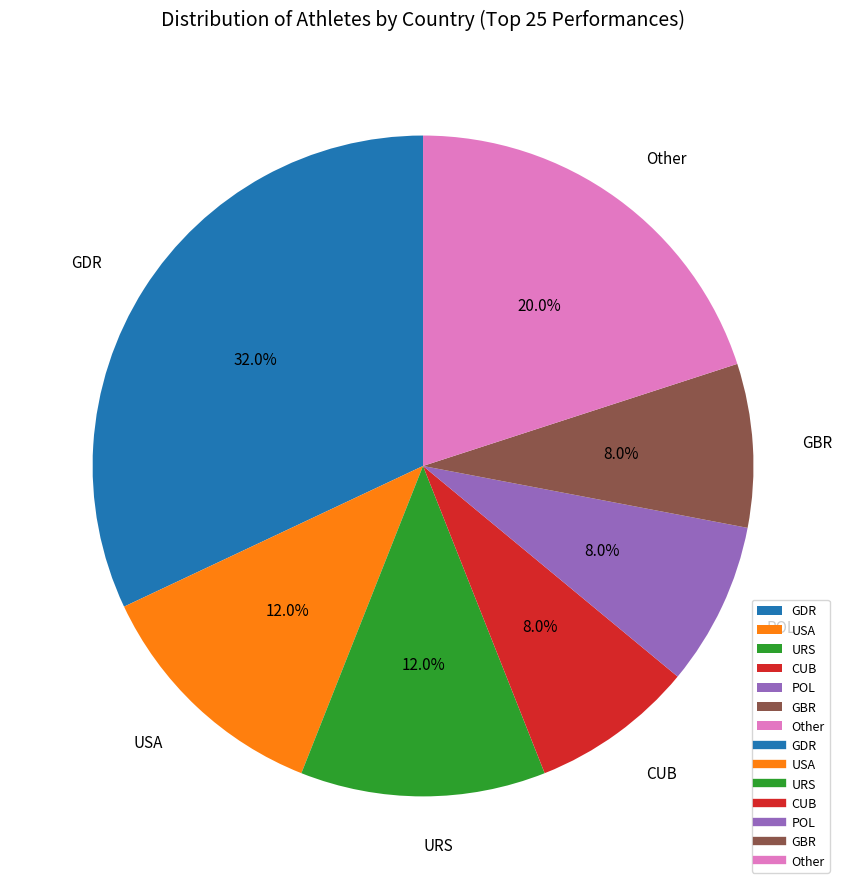

Which slice is the largest?

GDR